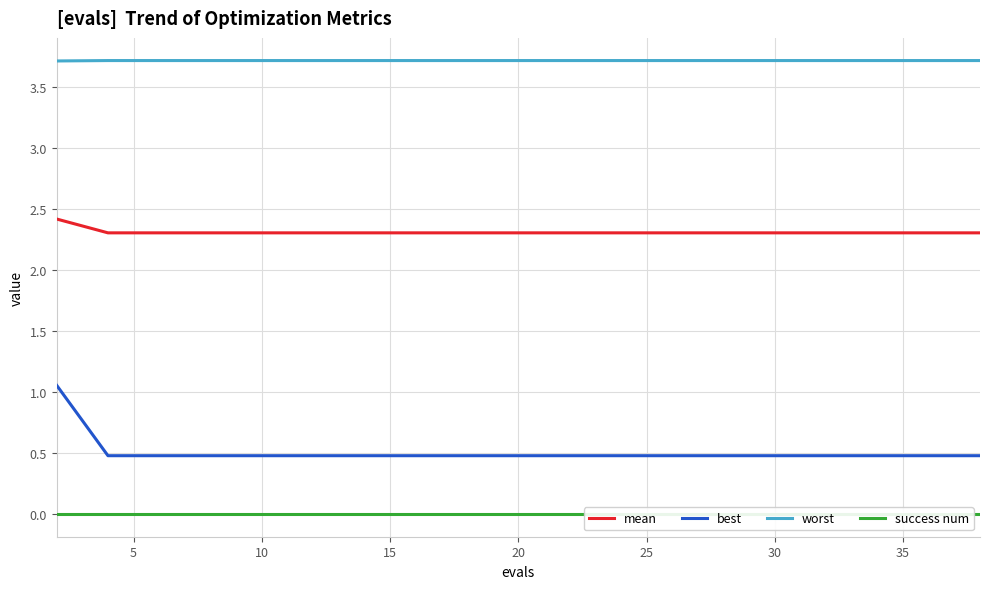

What is the lowest value of the worst series?

3.7